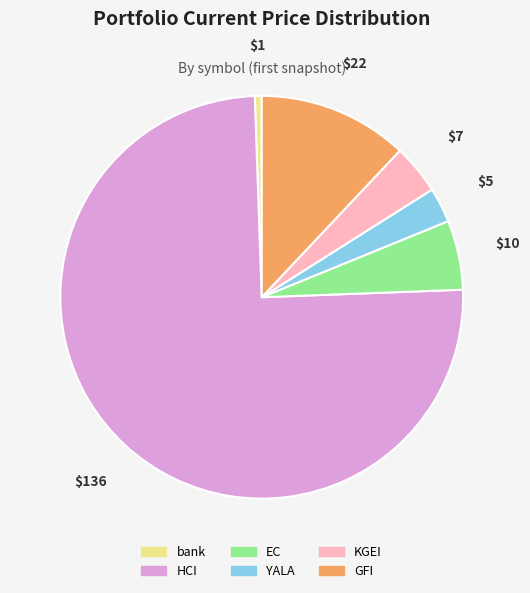

What is the smallest slice in the pie chart?

bank